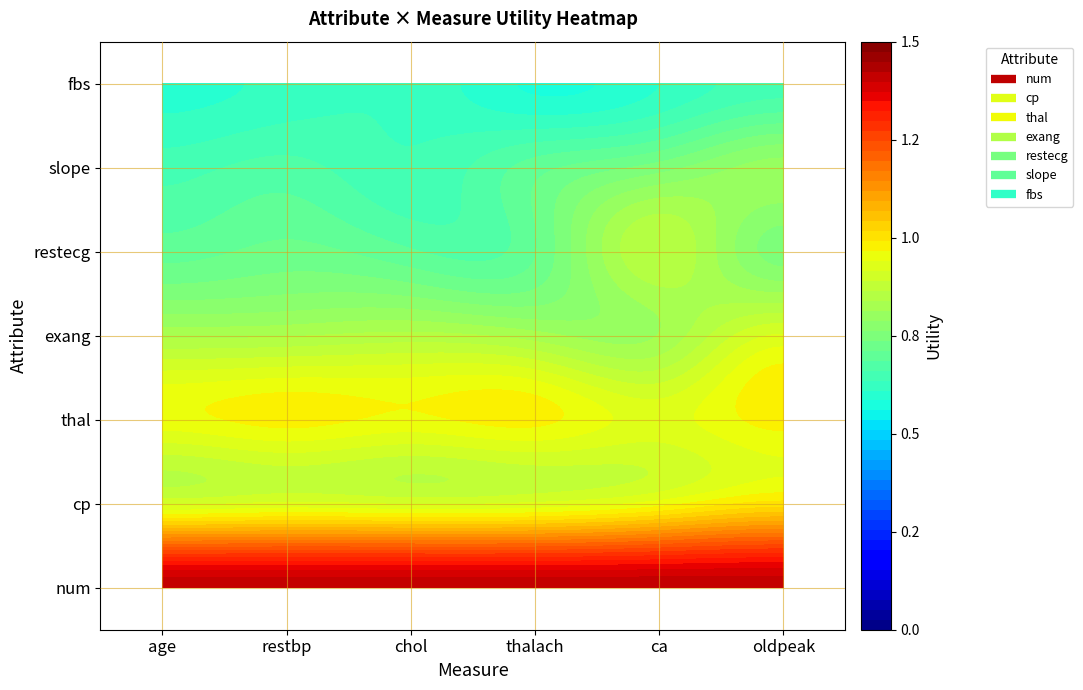

Which category has the lowest value in the exang series?

ca